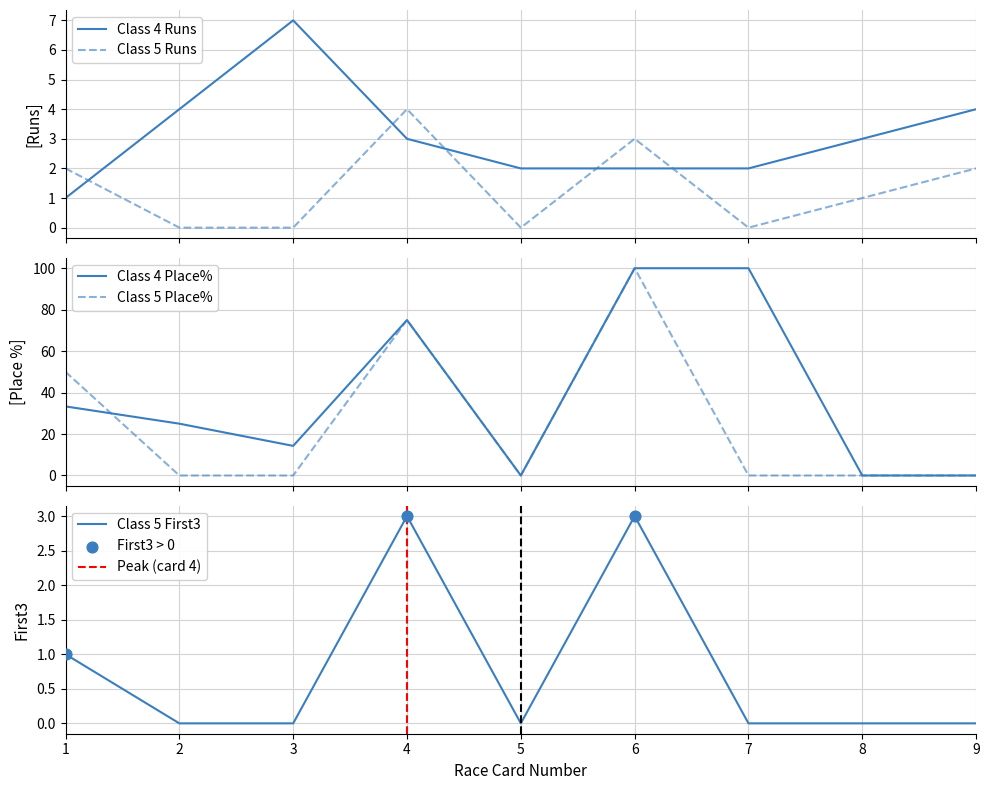

True or false: Class 5 First3 has a value of 2 at 1.

False